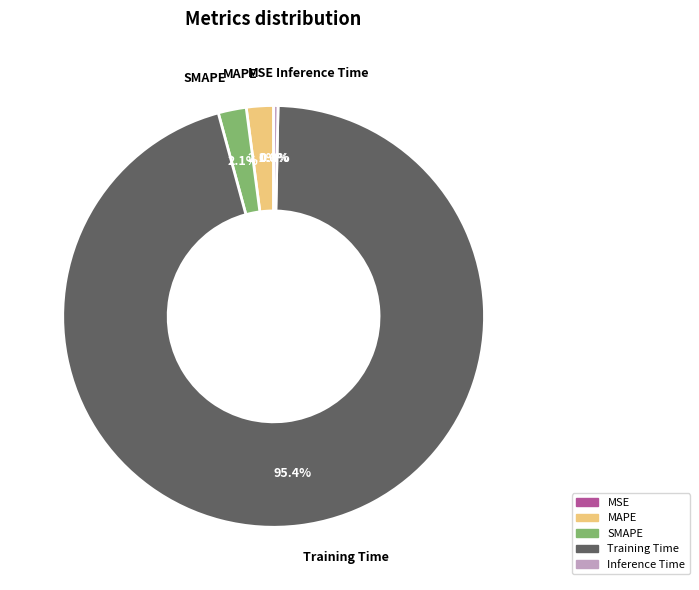

Which category accounts for the majority?

Training Time